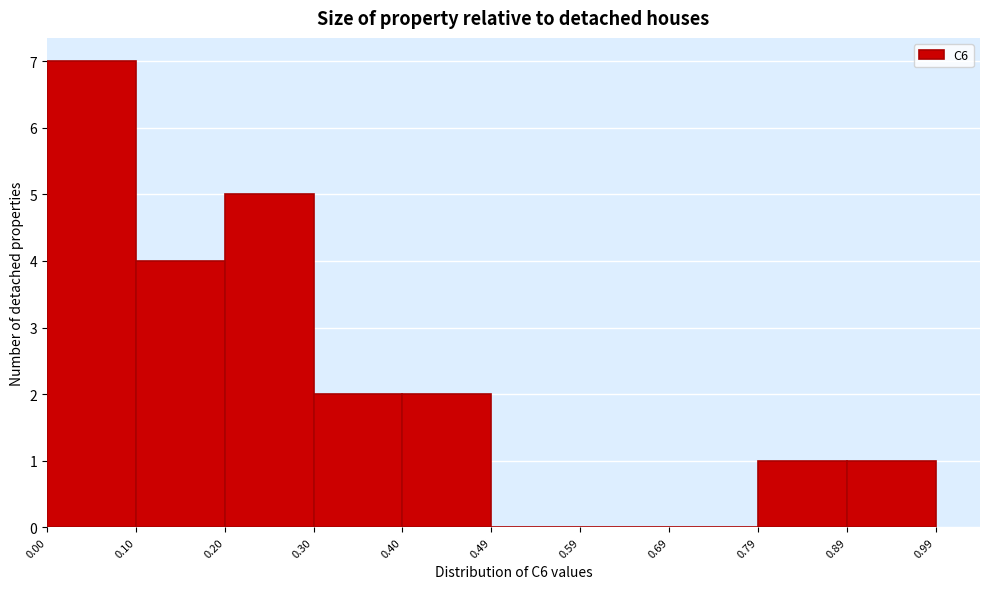

Reading left to right, transcribe this chart: for each bar, give the range it covers on the x-axis and its height. The values are not printed on the chart, so give them approximately, as read against the axis.

0.00 to 0.10: 7
0.10 to 0.20: 4
0.20 to 0.30: 5
0.30 to 0.40: 2
0.40 to 0.49: 2
0.49 to 0.59: 0
0.59 to 0.69: 0
0.69 to 0.79: 0
0.79 to 0.89: 1
0.89 to 0.99: 1